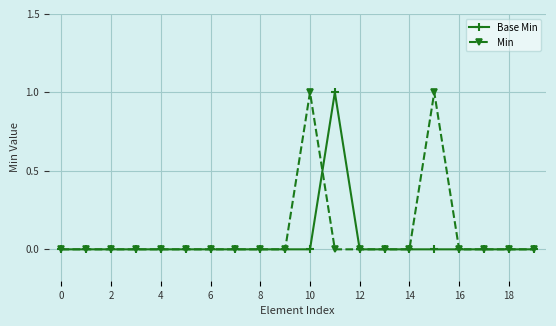

True or false: Min has more than 1 points higher than both neighbors.

True